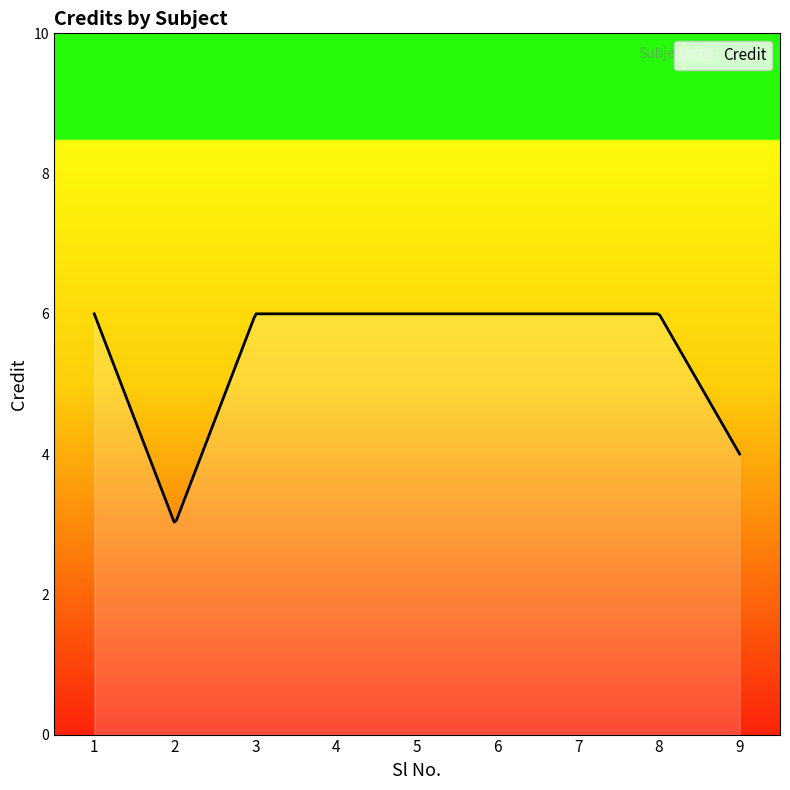

What is the maximum value shown in the chart?

6.0